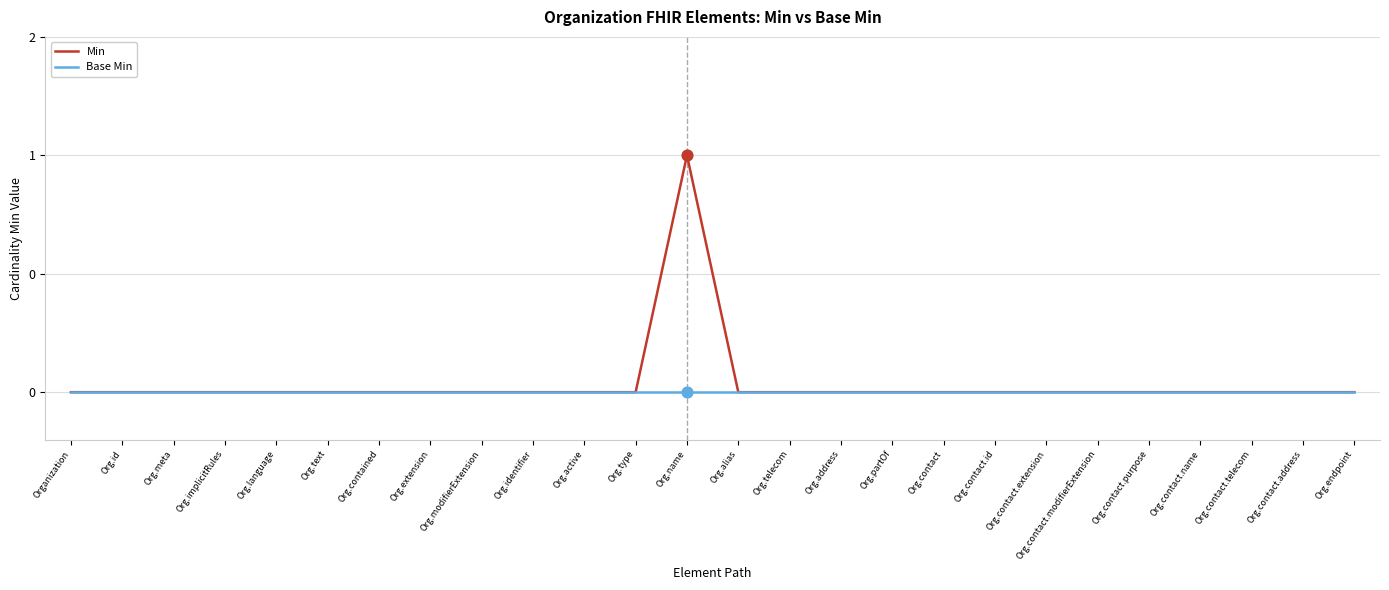

Does the chart have visible grid lines?

Yes